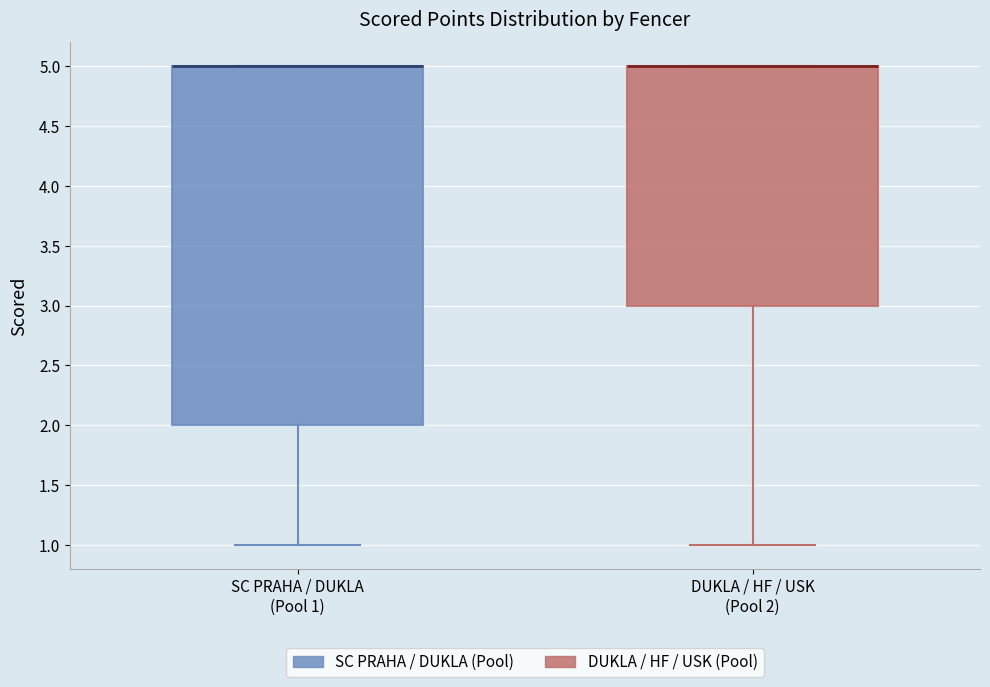

Which box is the tallest, from its lower edge to its upper edge?

SC PRAHA / DUKLA (Pool 1)